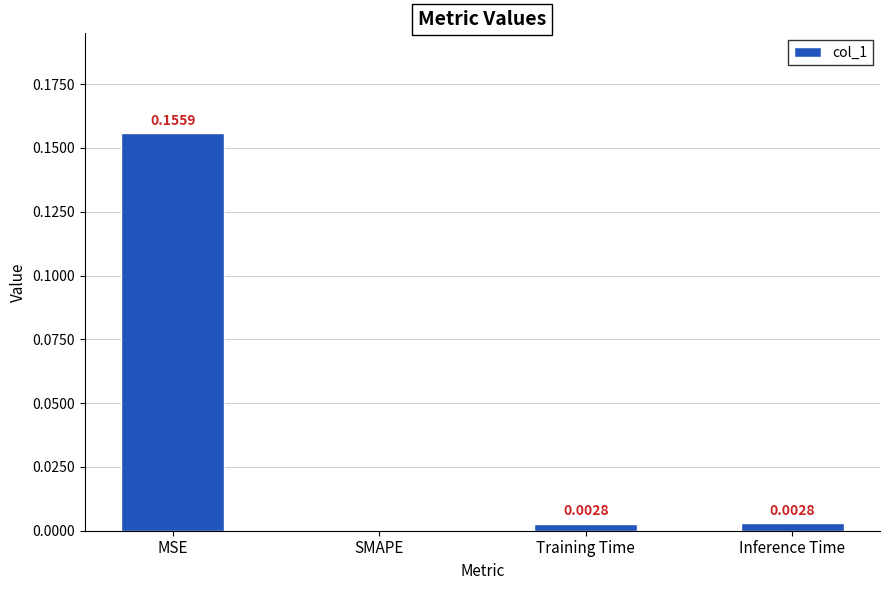

True or false: the data shows 0.0 at SMAPE.

True